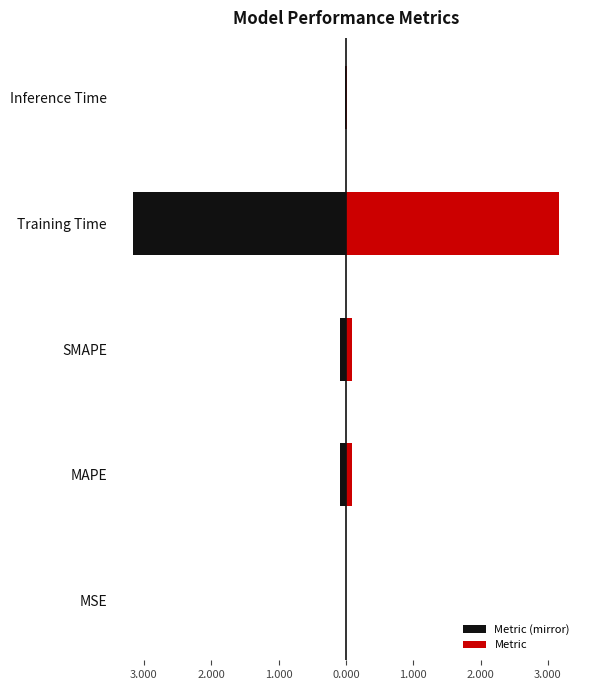

Which series has the largest total across all categories?

Metric